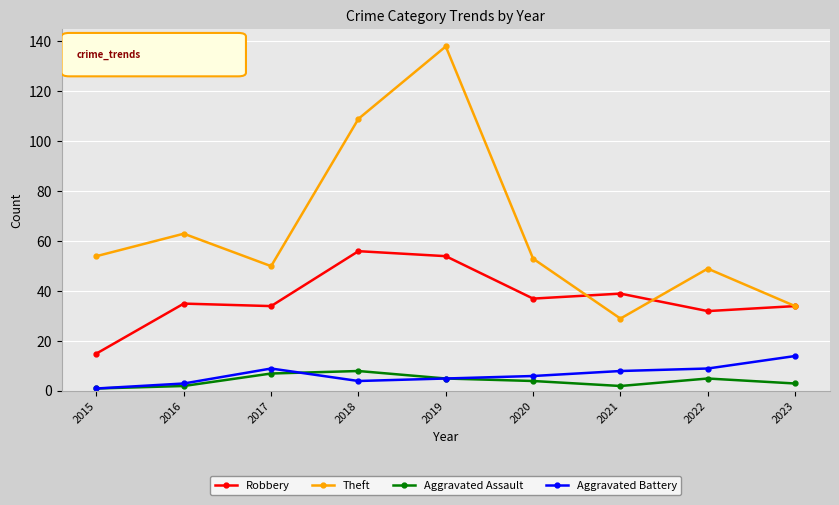

Which series has the largest total across all categories?

Theft